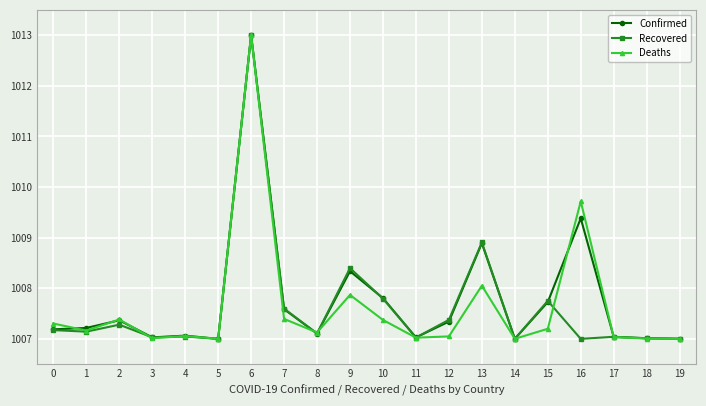

At which label is Confirmed closest to 1010?

16